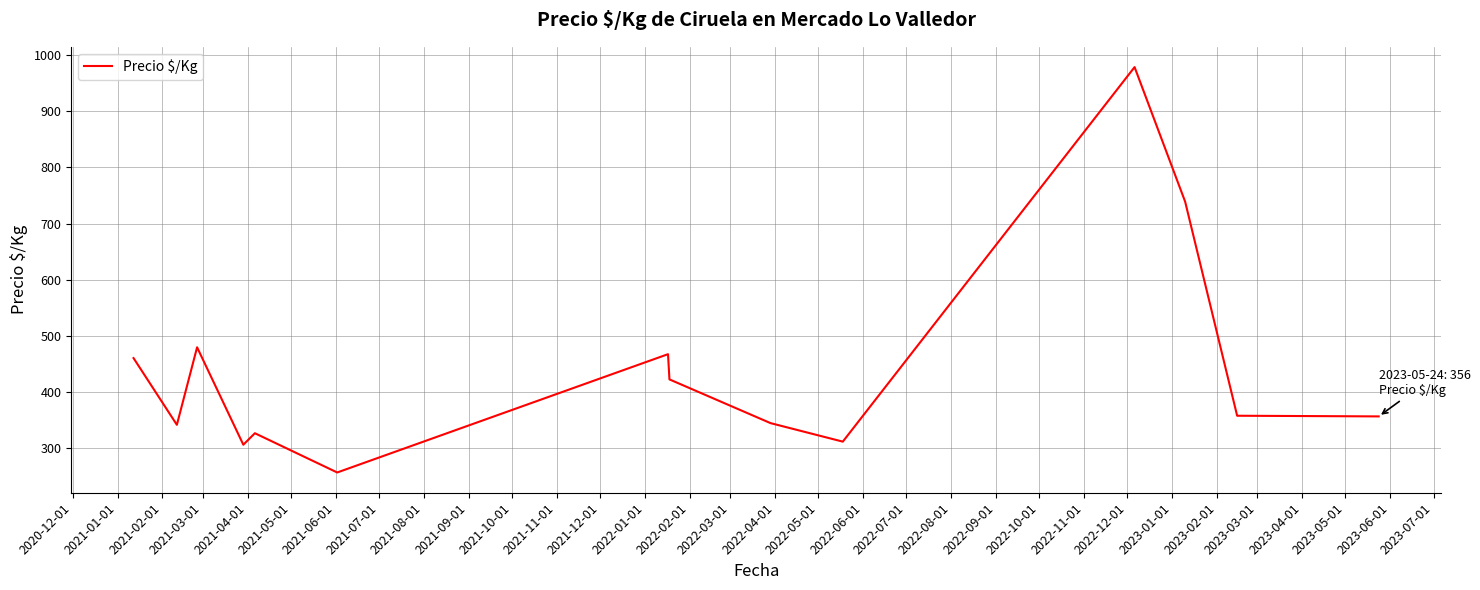

What is the maximum value shown in the chart?

979.0